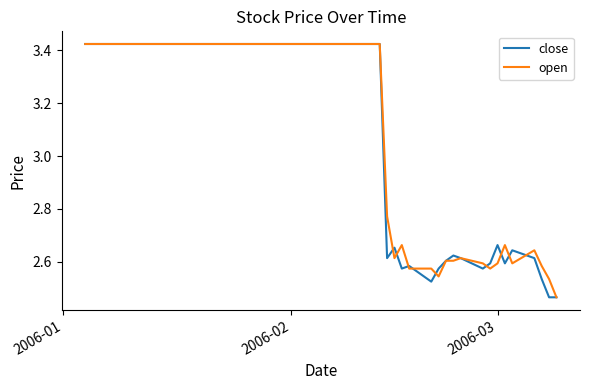

Does the chart have visible grid lines?

No